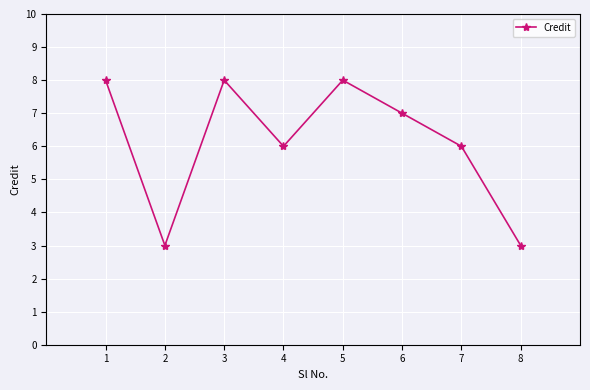

Is it true that the value at 4 is 6?

True